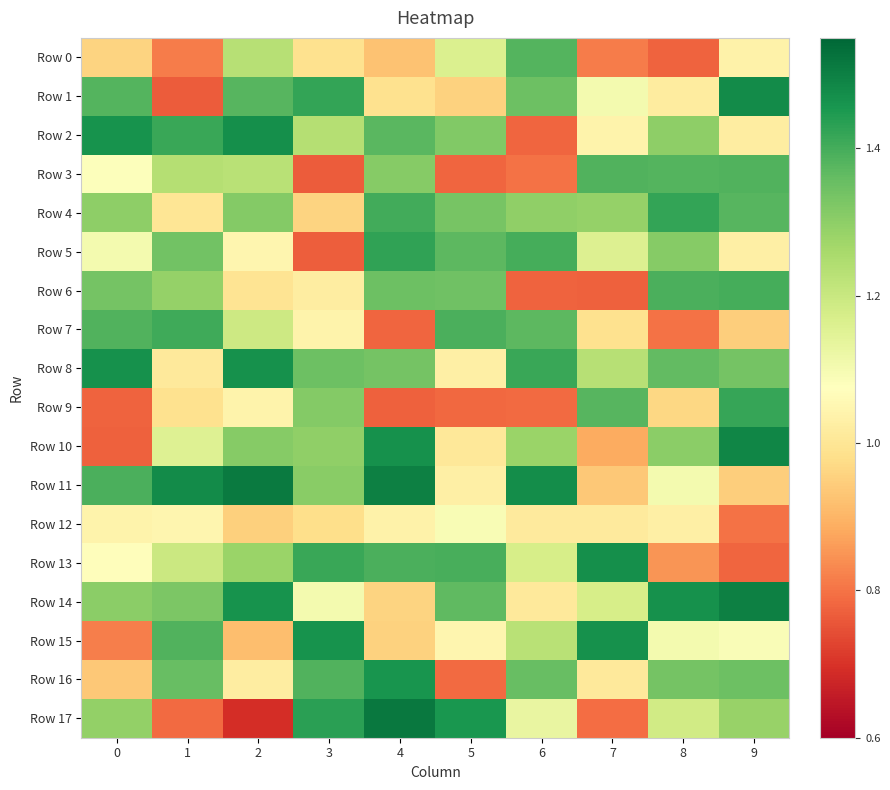

What is the spread (max minus min) of values at 6?

0.7